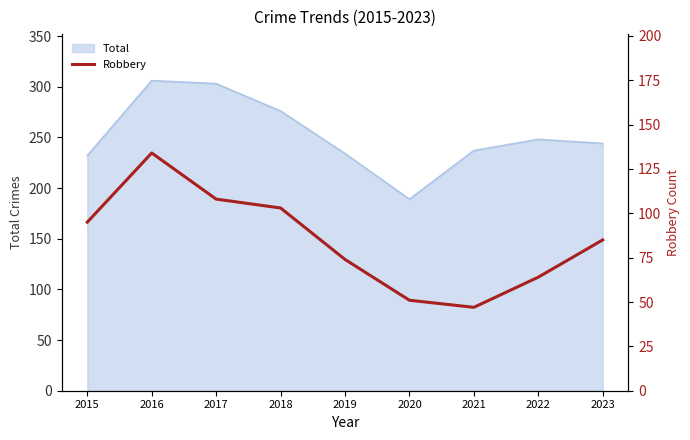

Is it true that the value at 2020 is 51?

True